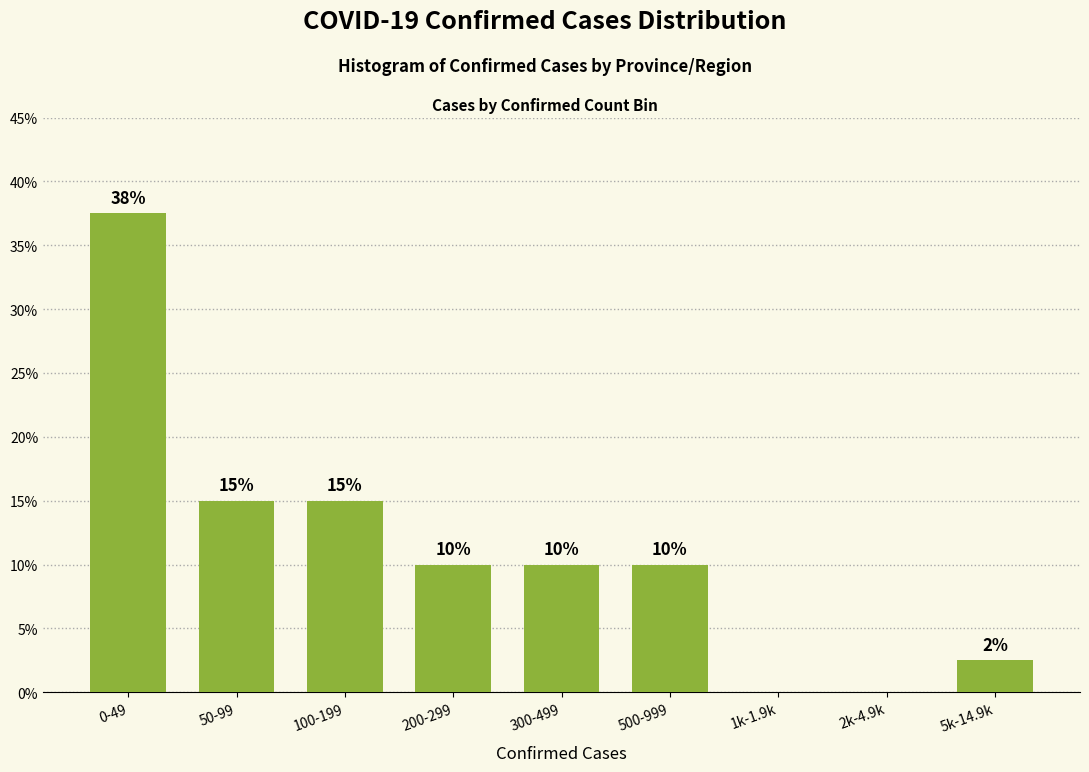

Approximately how many times larger is the value at 100-199 compared to 0-49?

0.4